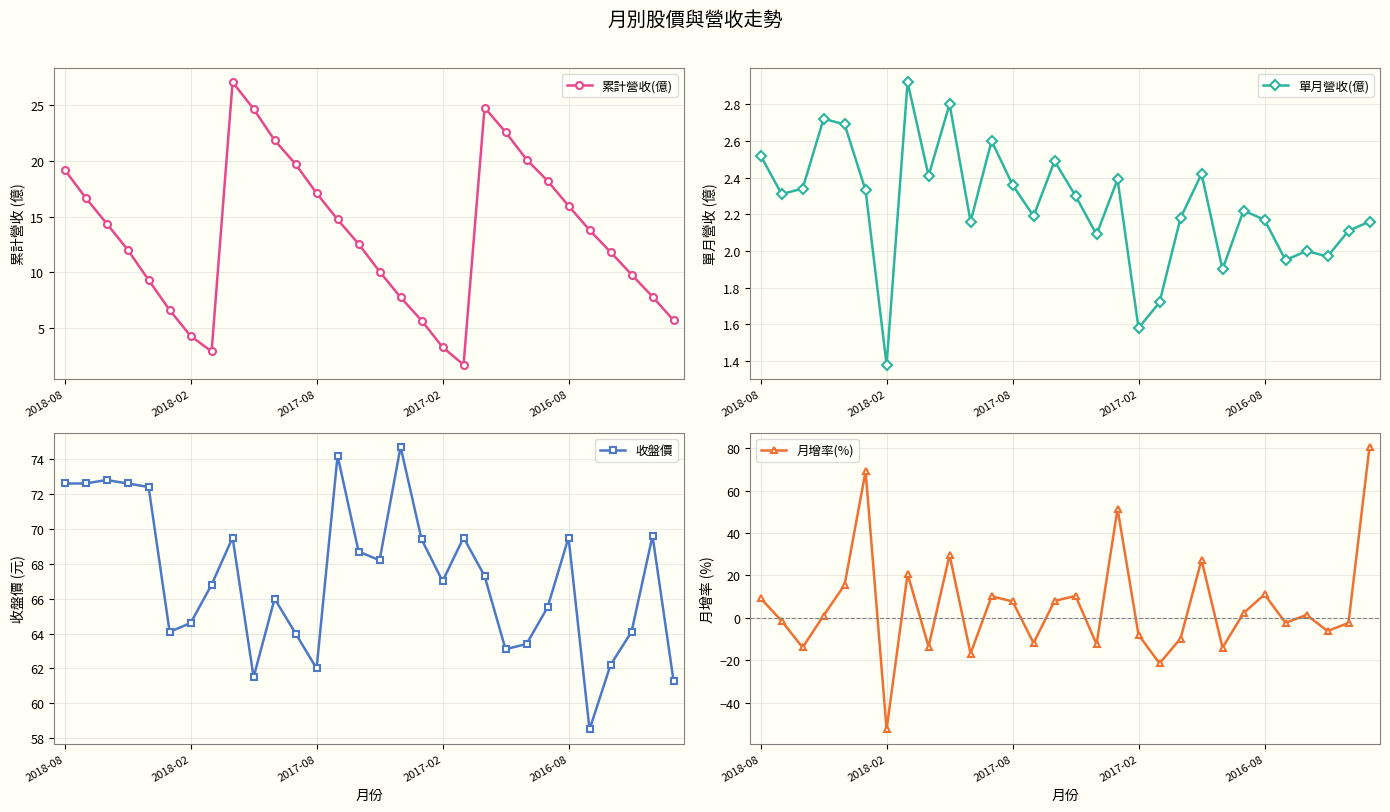

What is the value of the 單月營收(億) point at the 28th from the left?

2.0